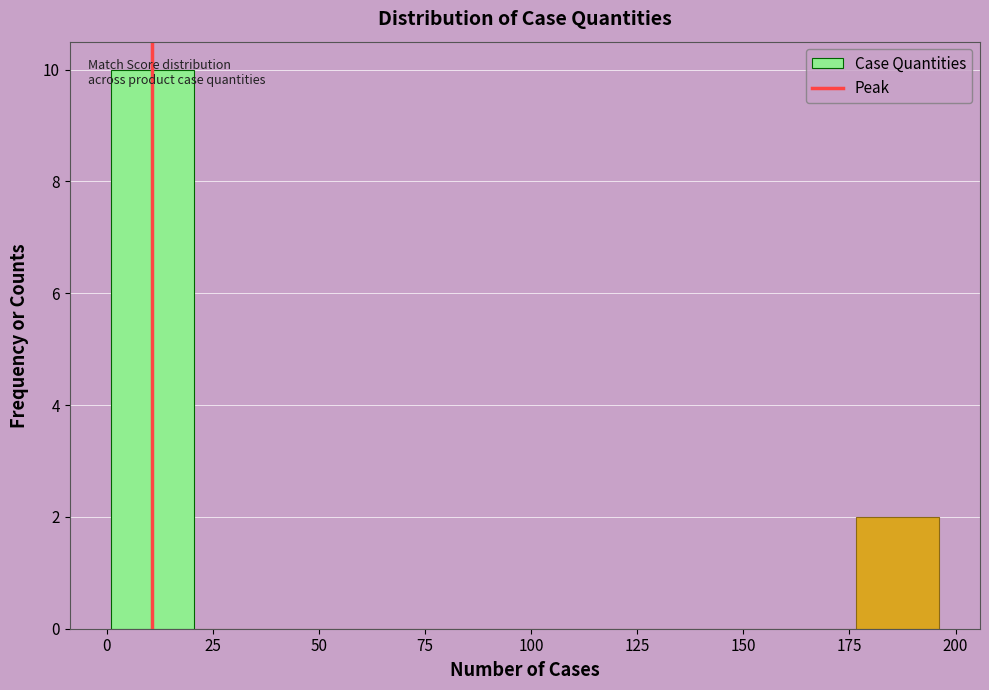

Around what value on the x-axis is the tallest bar? Give the approximate position of its centre, as read against the axis.

10